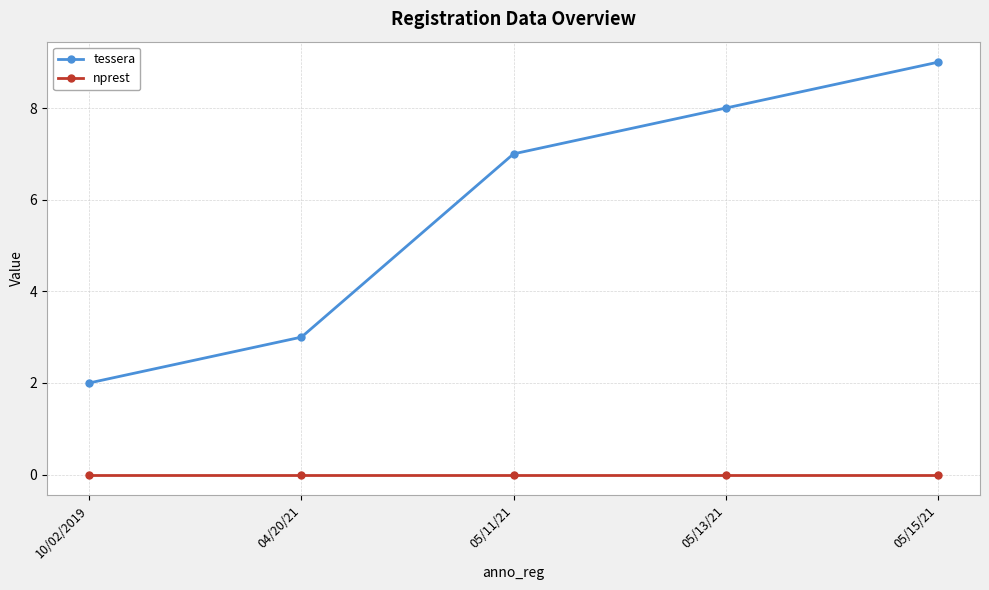

At how many categories does at least one series exceed 0?

5